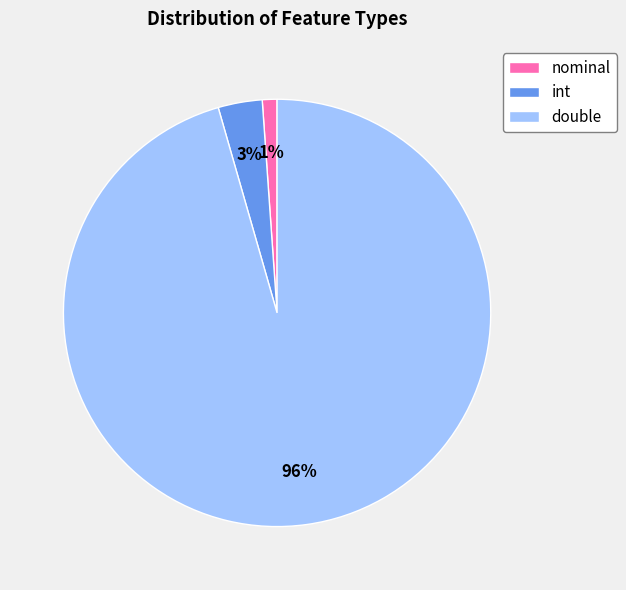

What is the majority slice?

double